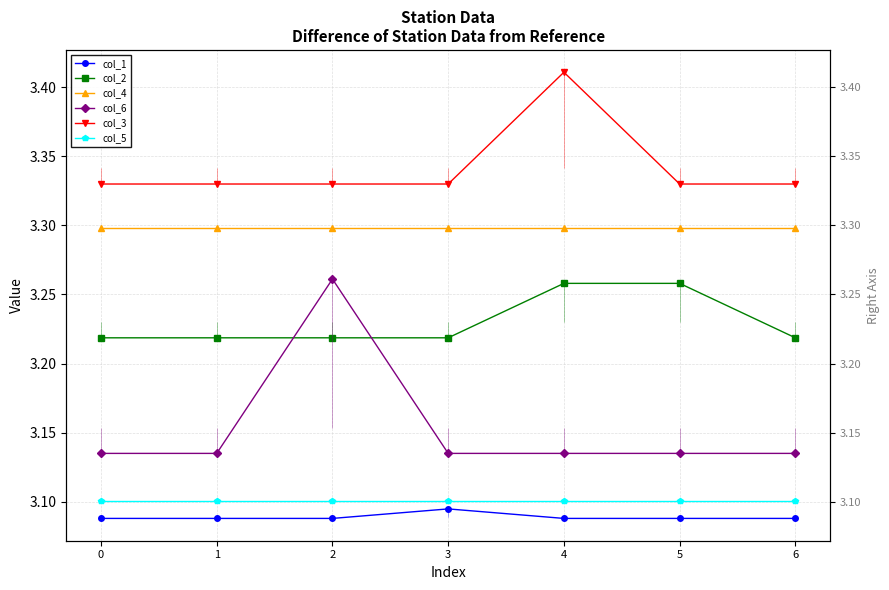

What is the average value of the col_3 series?

3.3